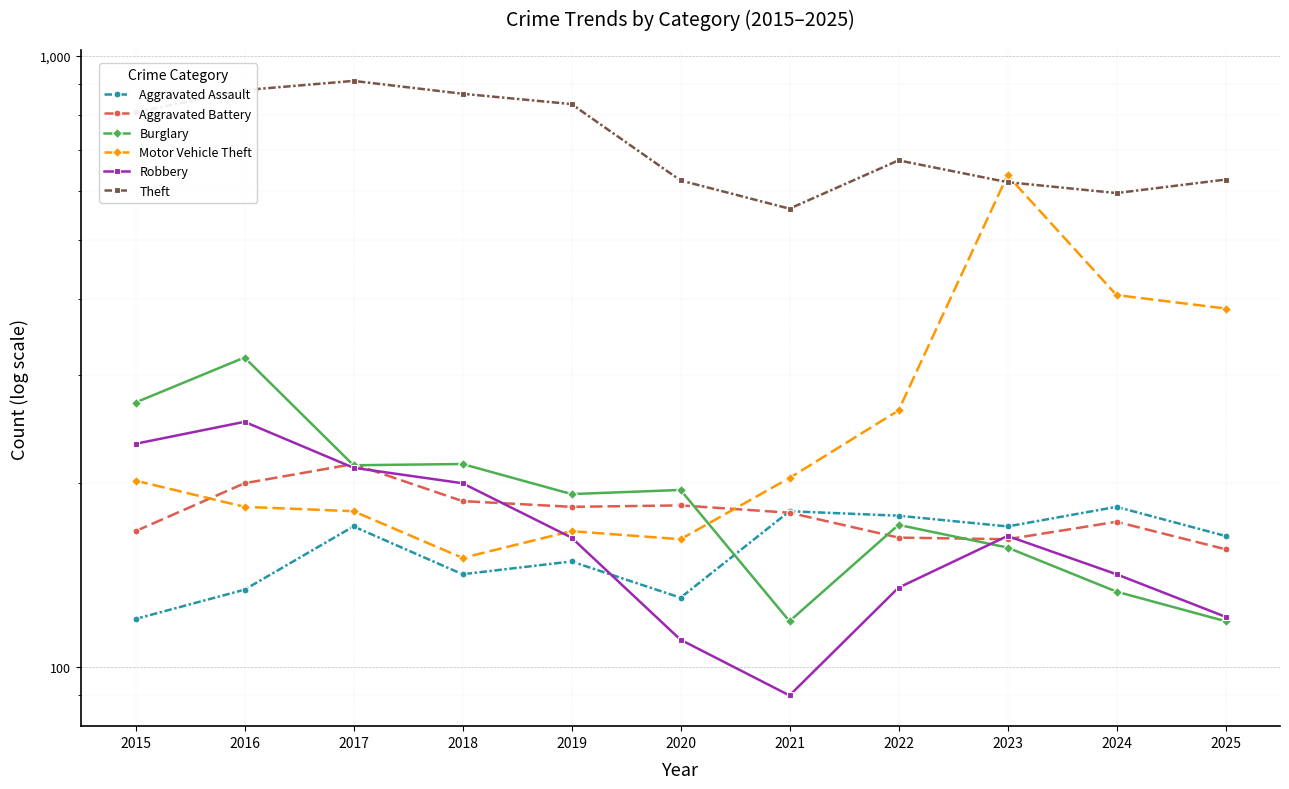

What is the total value across all series at 2016?

1968